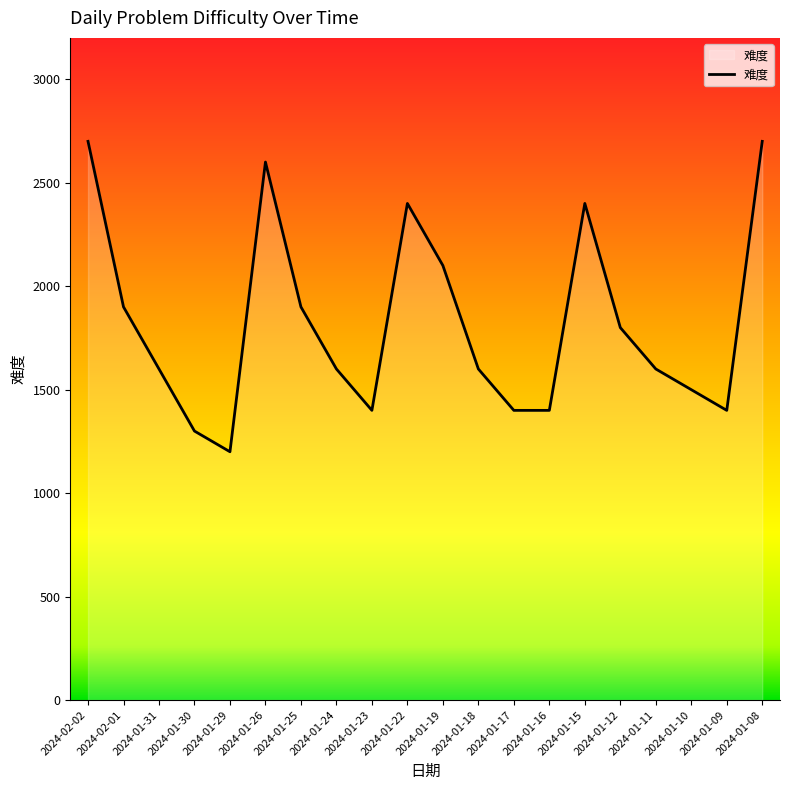

How many data points does each series have?

20